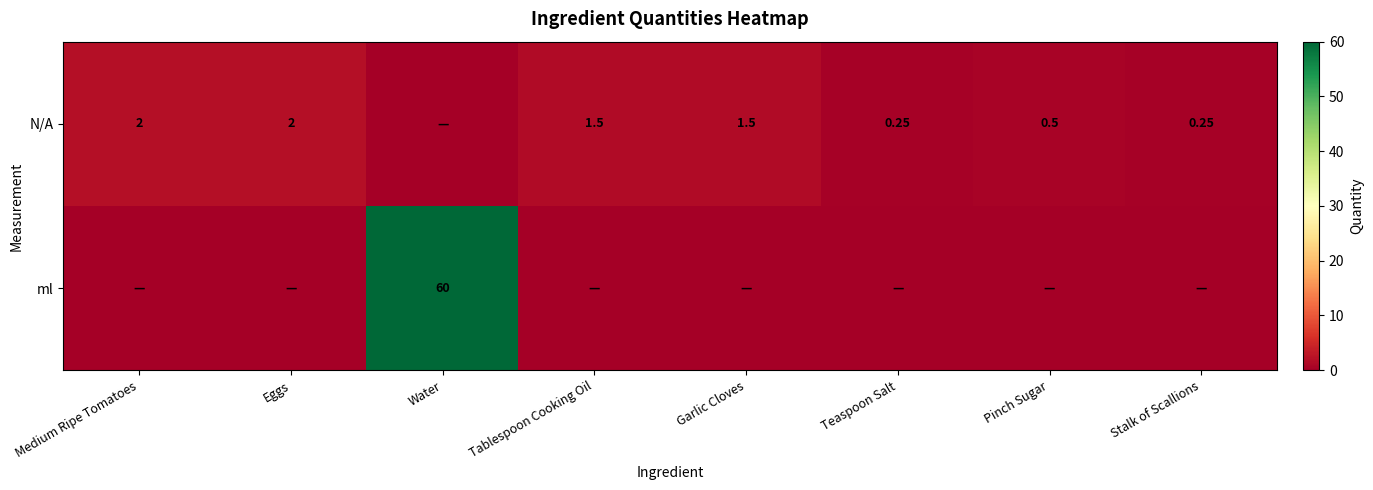

What is the sum of the N/A values at Eggs and Pinch Sugar?

2.5